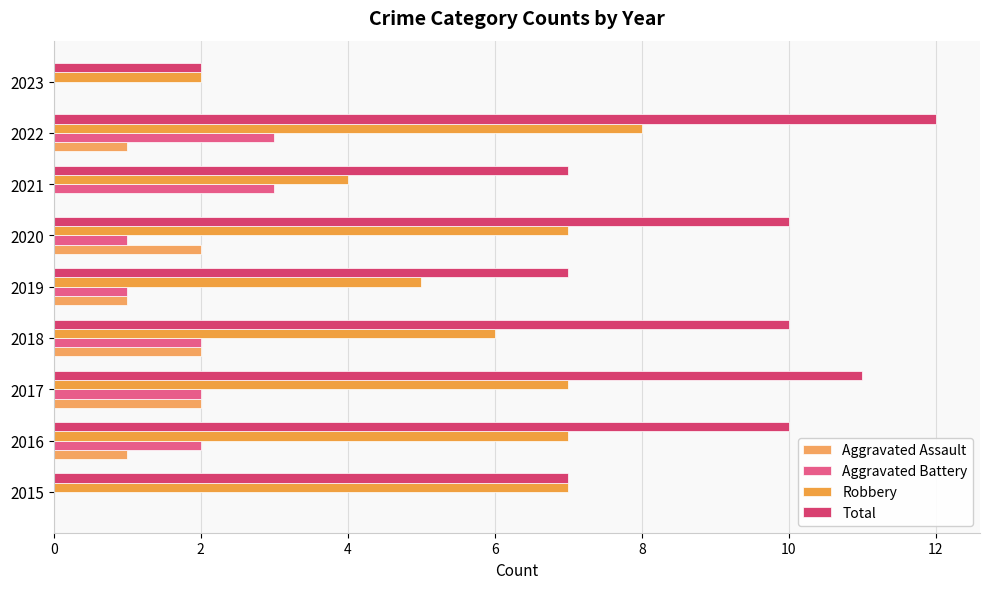

Count the number of categories in the chart.

9